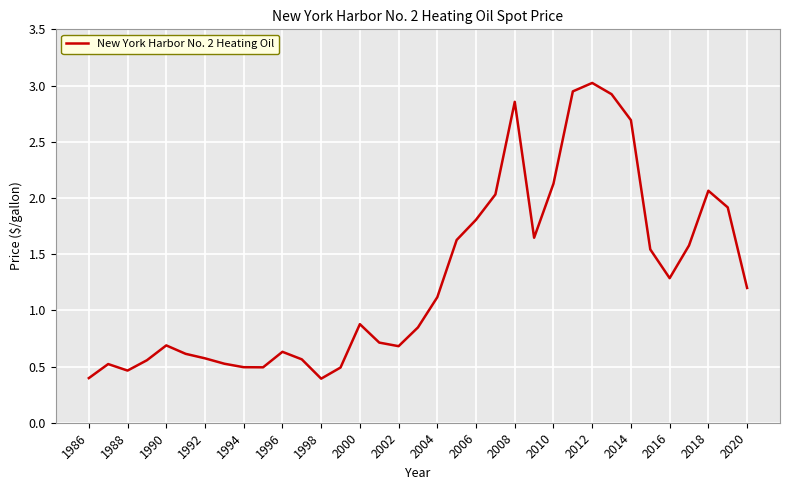

What is the greatest value displayed?

3.0